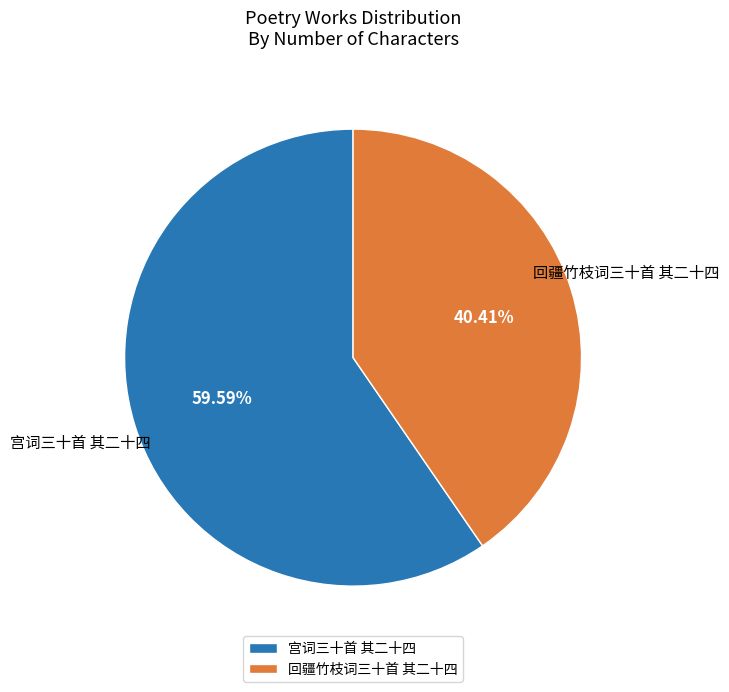

To the nearest percent, what is the difference between the largest and smallest slice percentages?

19%